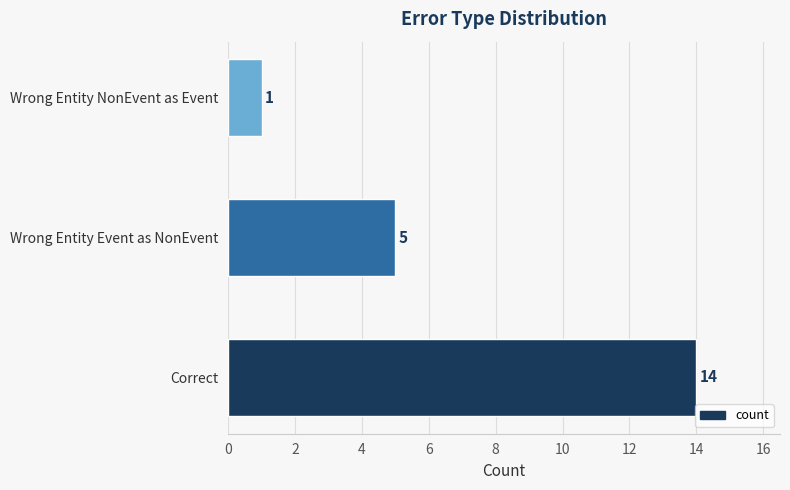

How many values are below 5?

1